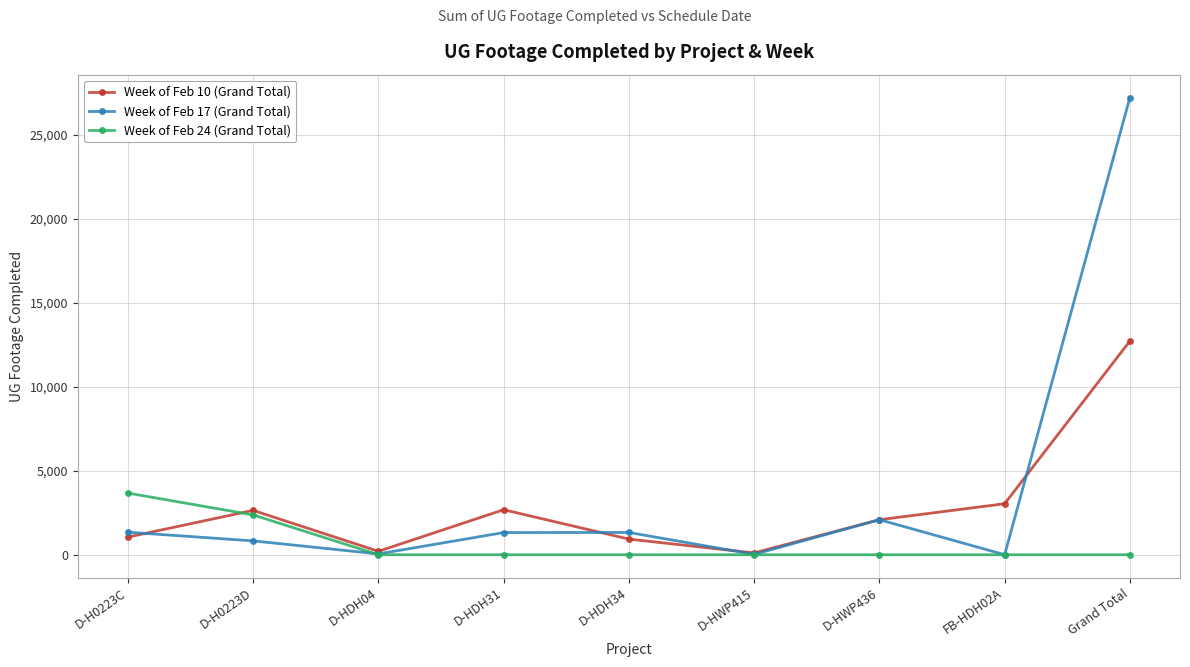

What is the value of the Week of Feb 10 (Grand Total) point at the 9th from the left?

12719